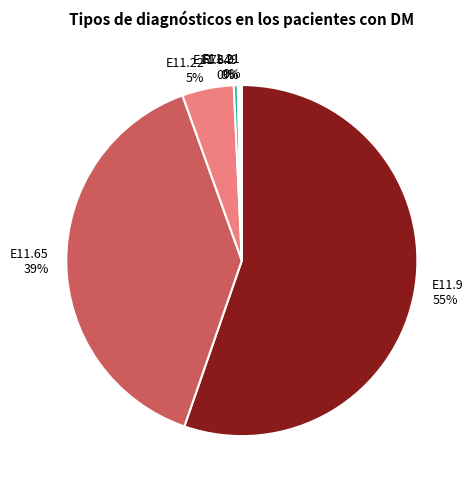

The E11.65 slice represents 31% of the pie. True or false?

False